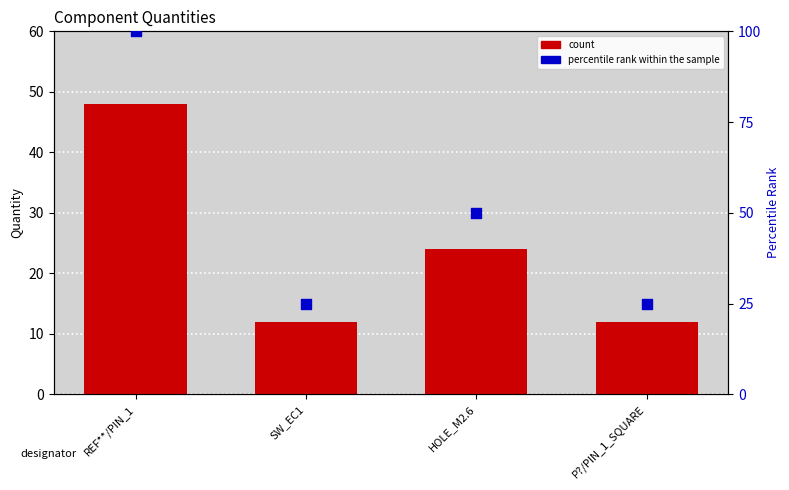

What is the total value across all series at SW_EC1?

37